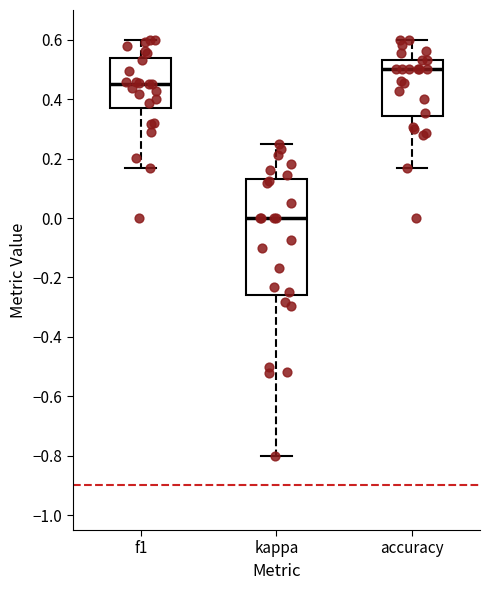

Which box has the highest median line?

accuracy